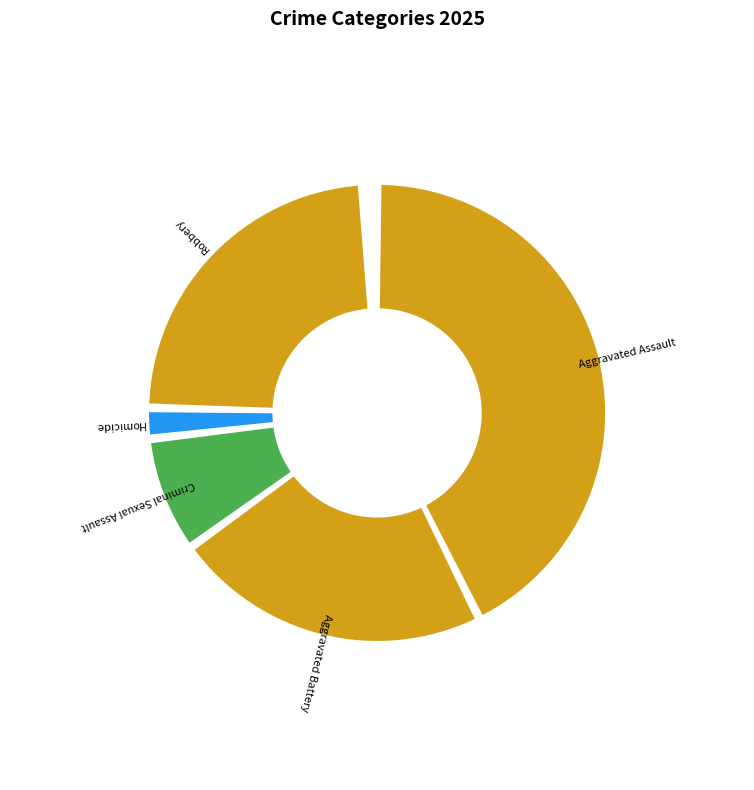

To the nearest percent, what is the difference between the Criminal Sexual Assault and Homicide slice percentages?

6%